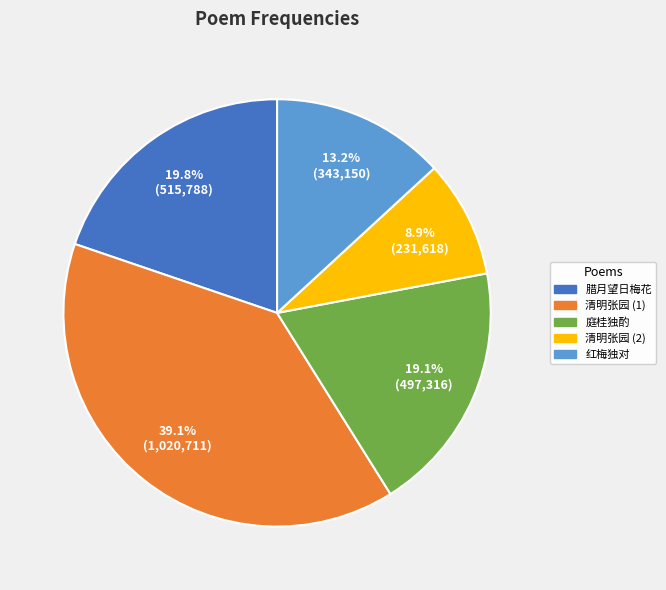

What percentage is NOT represented by 清明张园 (2)?

91.1%